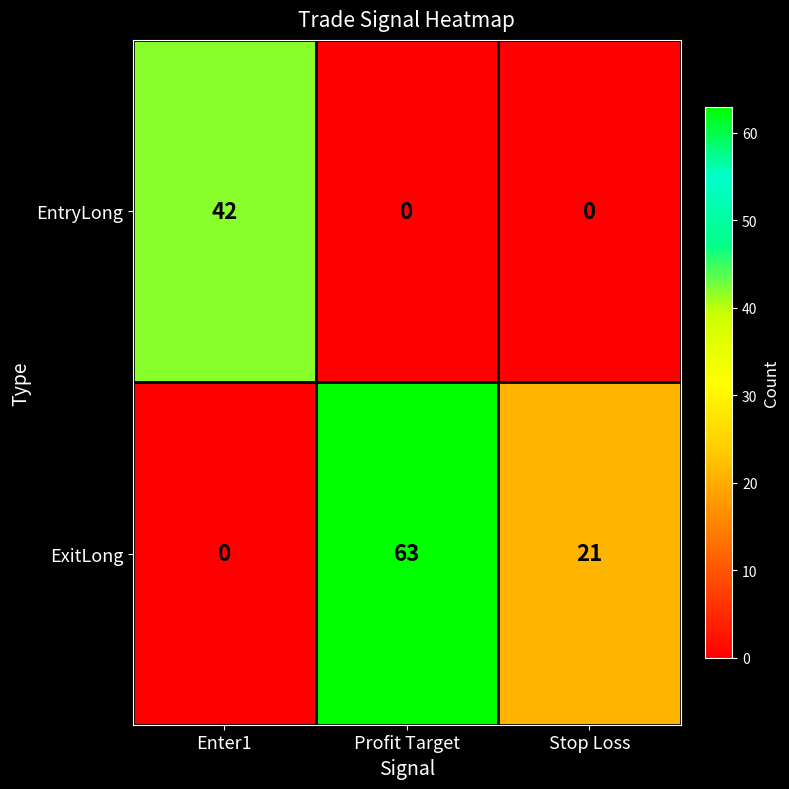

What is the total value across all series at Profit Target?

63